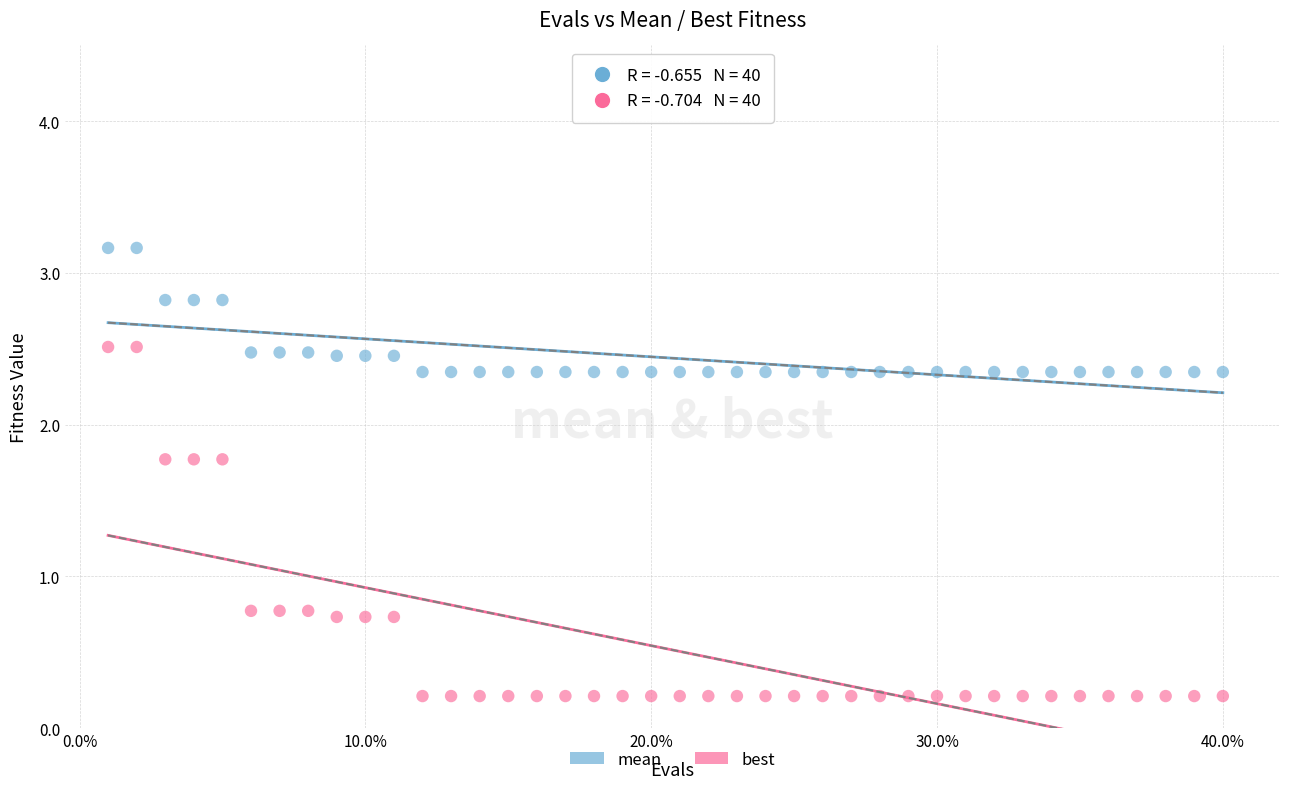

Which series reaches the minimum Y coordinate?

best